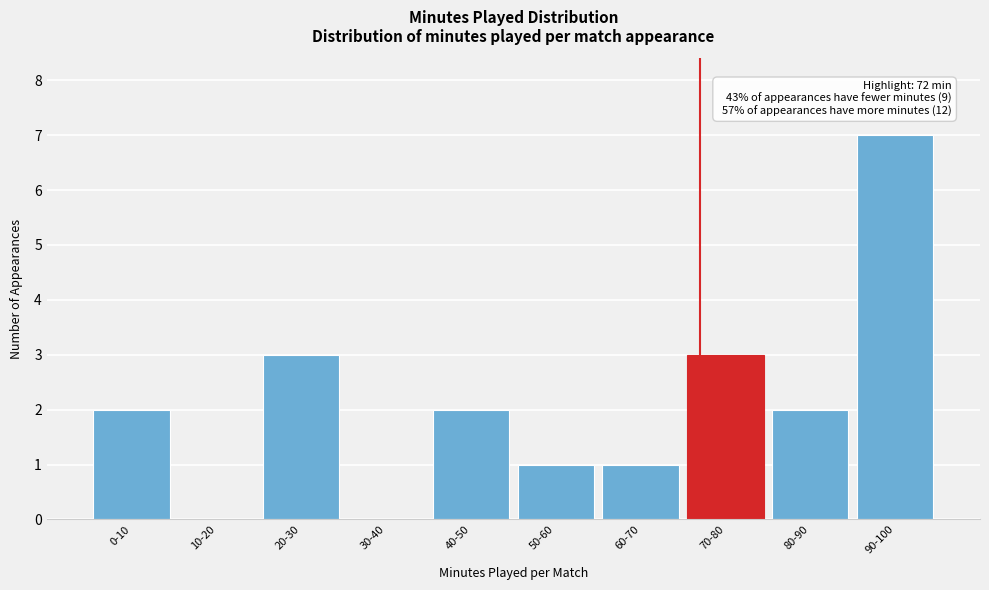

Reading left to right, extract all data points from this chart.

0-10=2	10-20=0	20-30=3	30-40=0	40-50=2	50-60=1	60-70=1	70-80=3	80-90=2	90-100=7